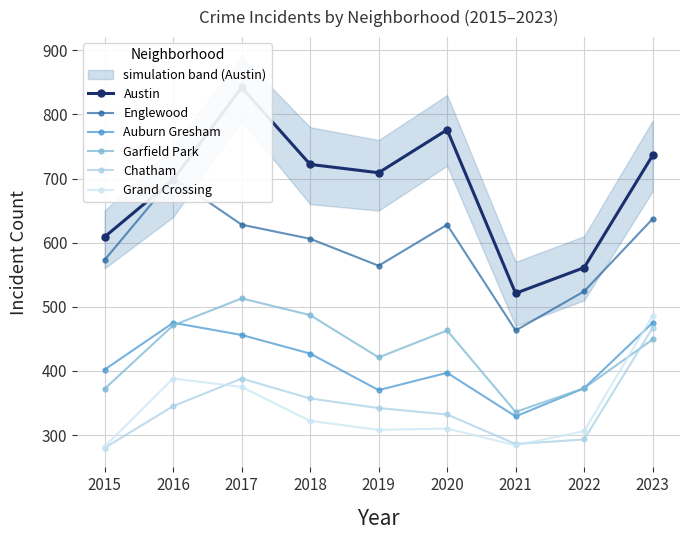

What are all the series names shown in the legend?

Austin, Englewood, Auburn Gresham, Garfield Park, Chatham, Grand Crossing